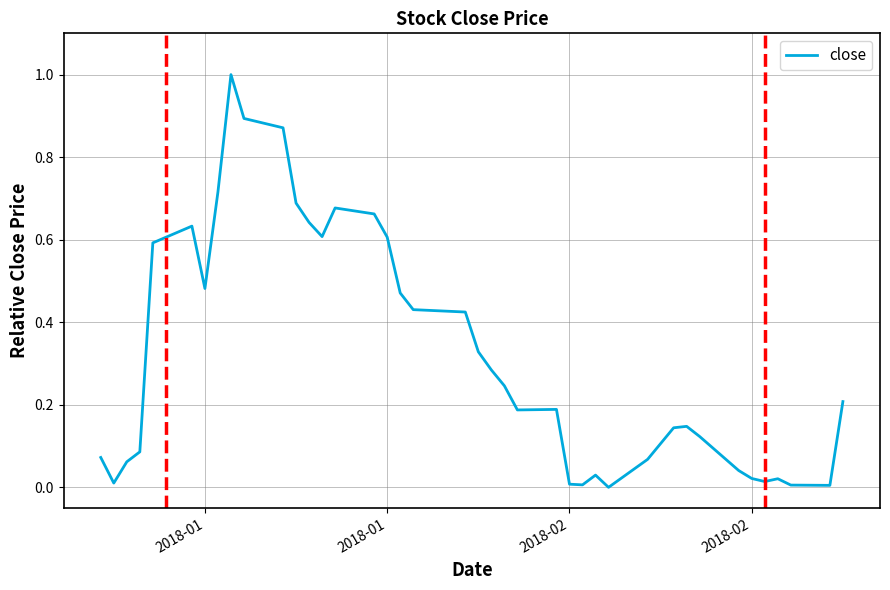

What is the maximum value shown in the chart?

1.0